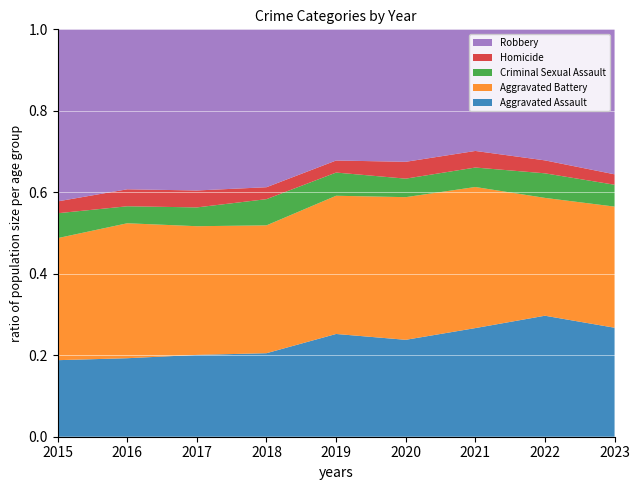

Reading right to left, list all the values displayed in this chart.

Aggravated Assault: 439	458	452	466	452	392	396	402	323
Aggravated Battery: 488	446	587	686	608	600	623	691	515
Criminal Sexual Assault: 88	93	81	89	102	123	91	87	105
Homicide: 42	49	69	81	53	56	82	87	50
Robbery: 584	496	506	637	577	741	780	819	726